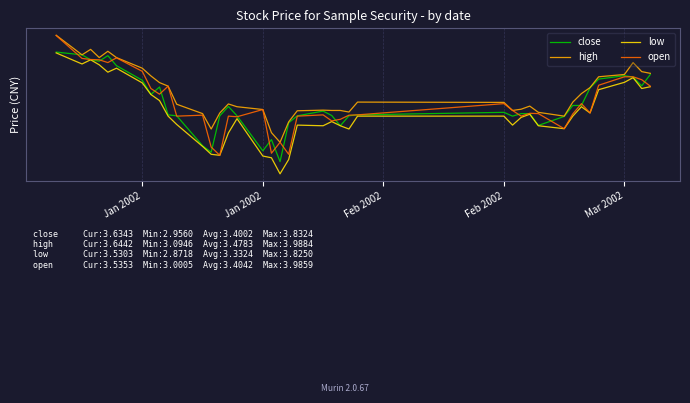

Which series has the widest spread of values?

open